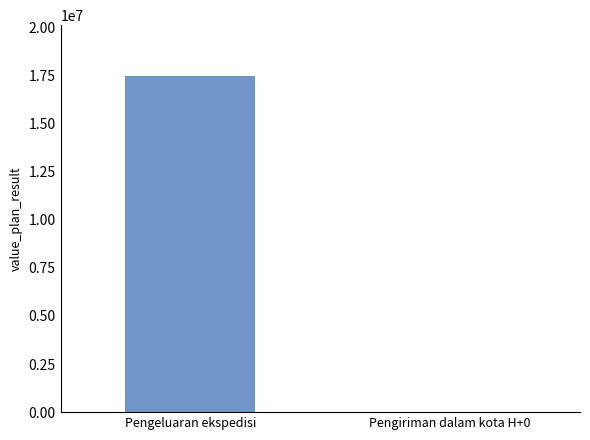

Read the value at Pengeluaran ekspedisi, to the nearest 50.

17500000